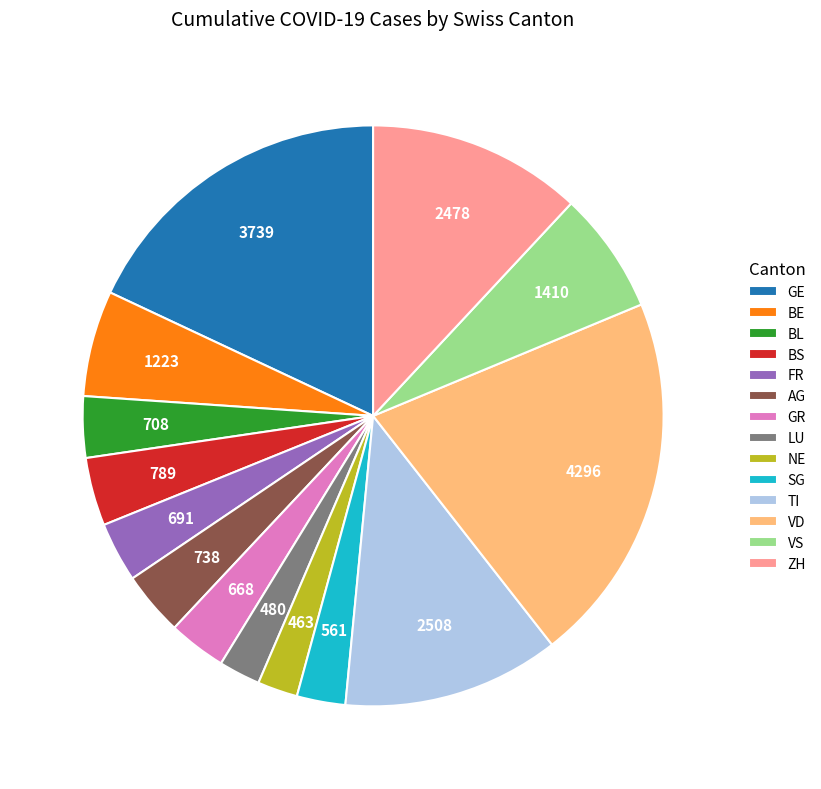

Do ZH and VD together represent more than half of the pie?

No